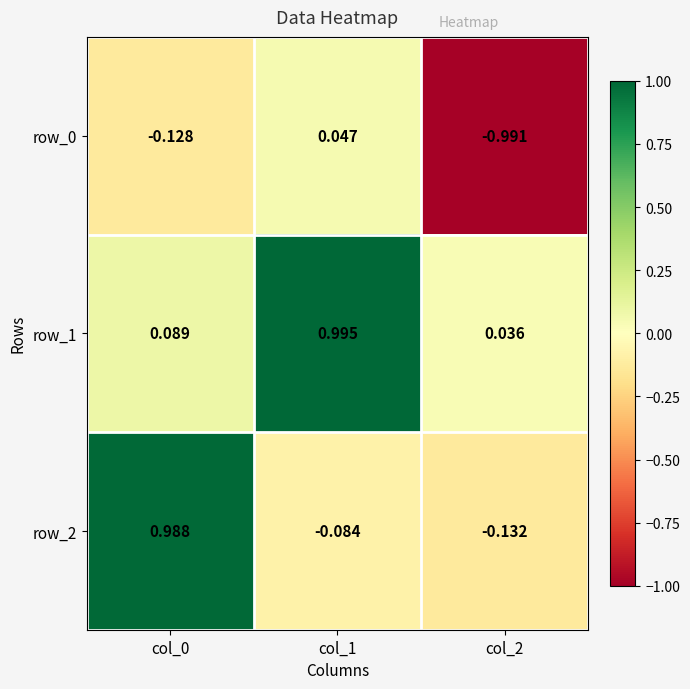

Is the value of row_1 at col_2 greater than the value of row_2 at col_1?

Yes